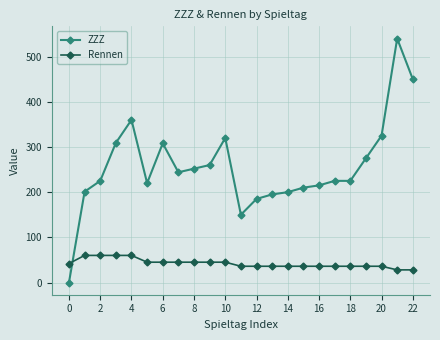

How many lines are shown in the chart?

2